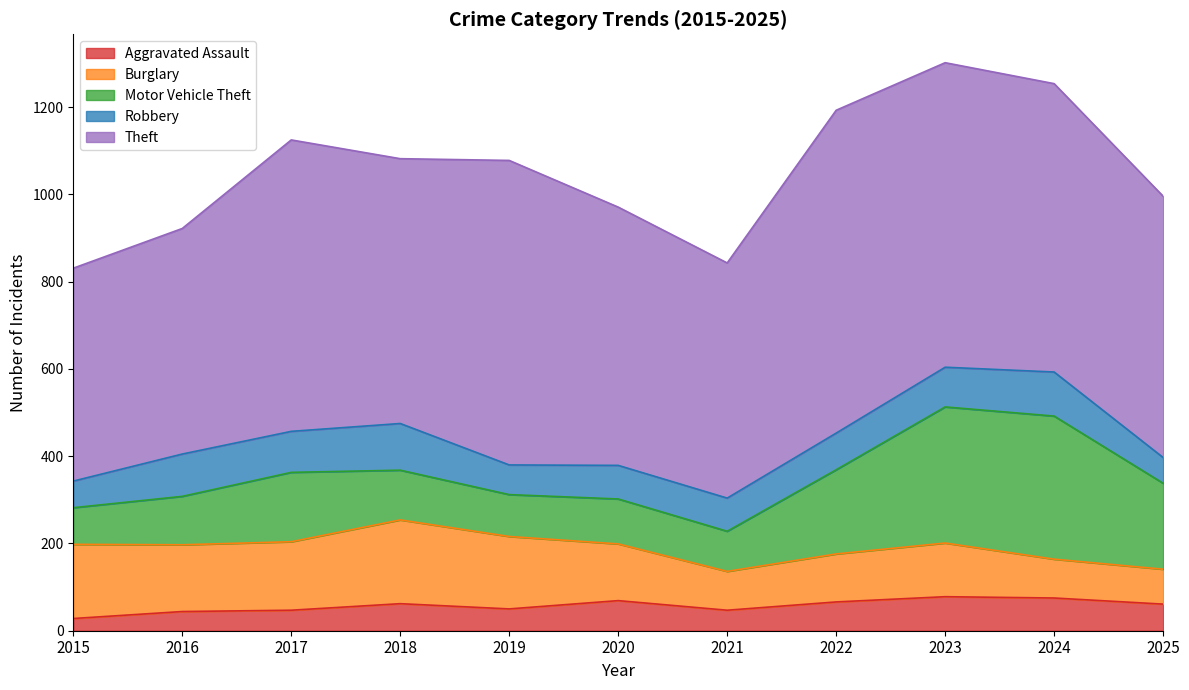

Read the Theft value at 2025.

599